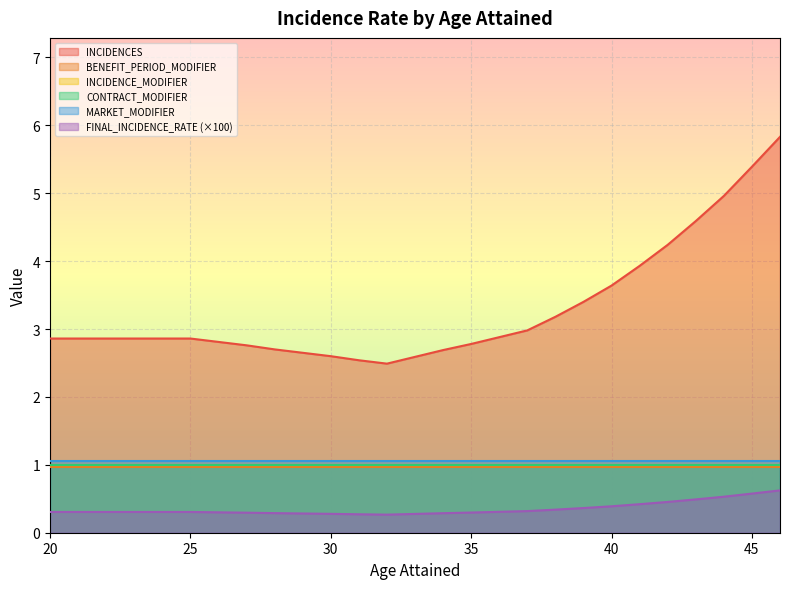

Count the number of categories in the chart.

27